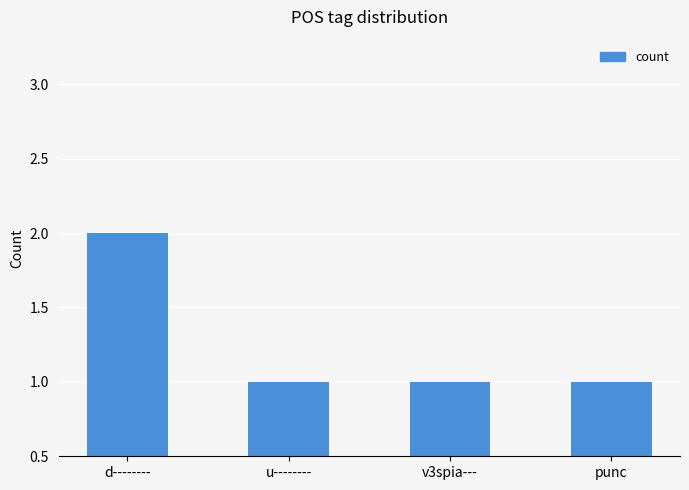

Does the chart contain stacked bars?

No